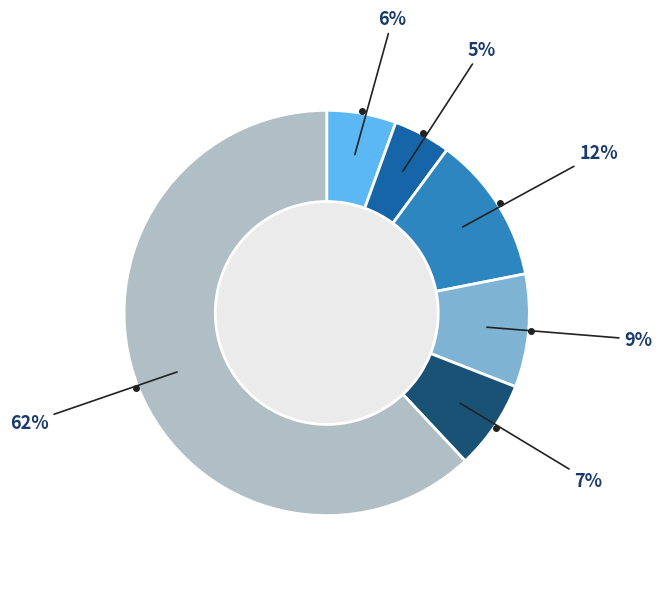

Is there any slice that represents more than half of the pie?

Yes